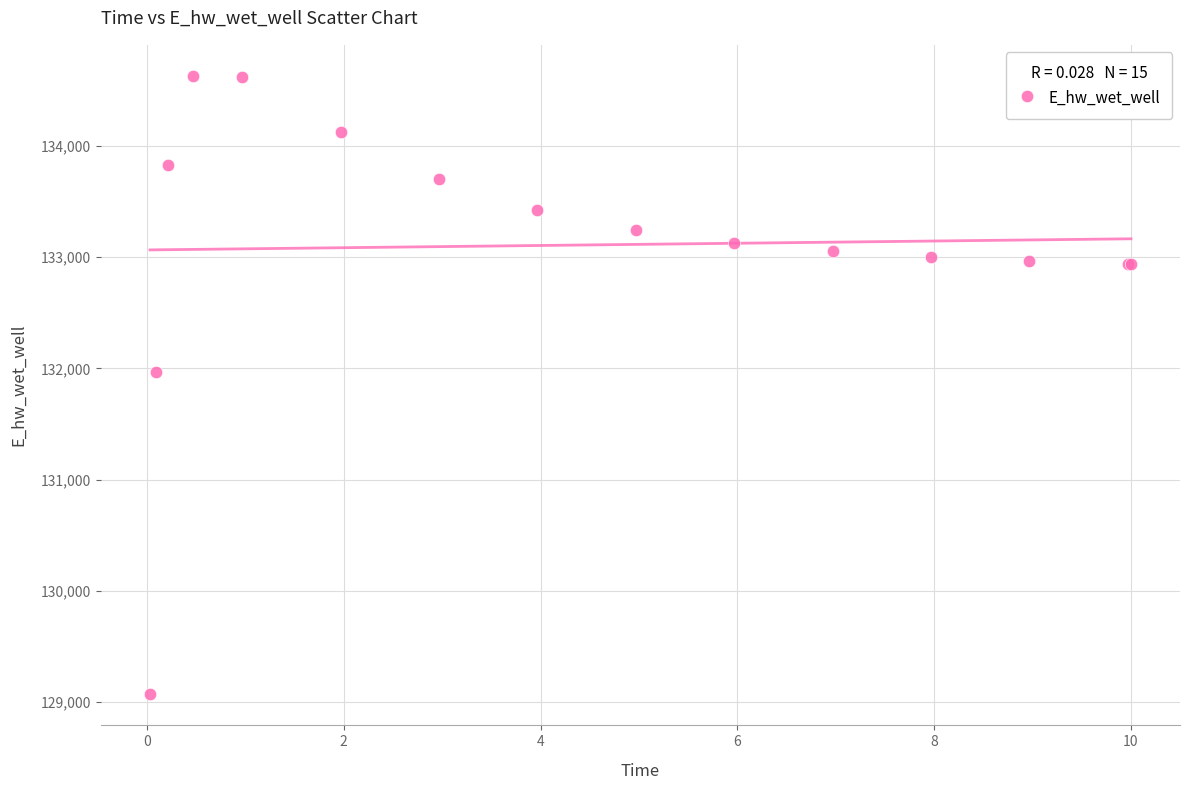

What Y value in the scatter plot is closest to 131849?

131970.1